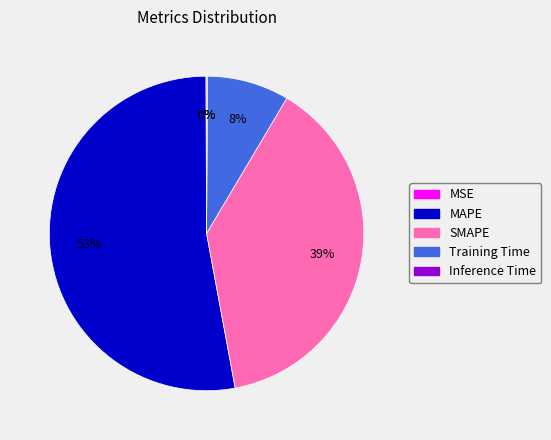

Does Training Time account for over 50% of the chart?

No